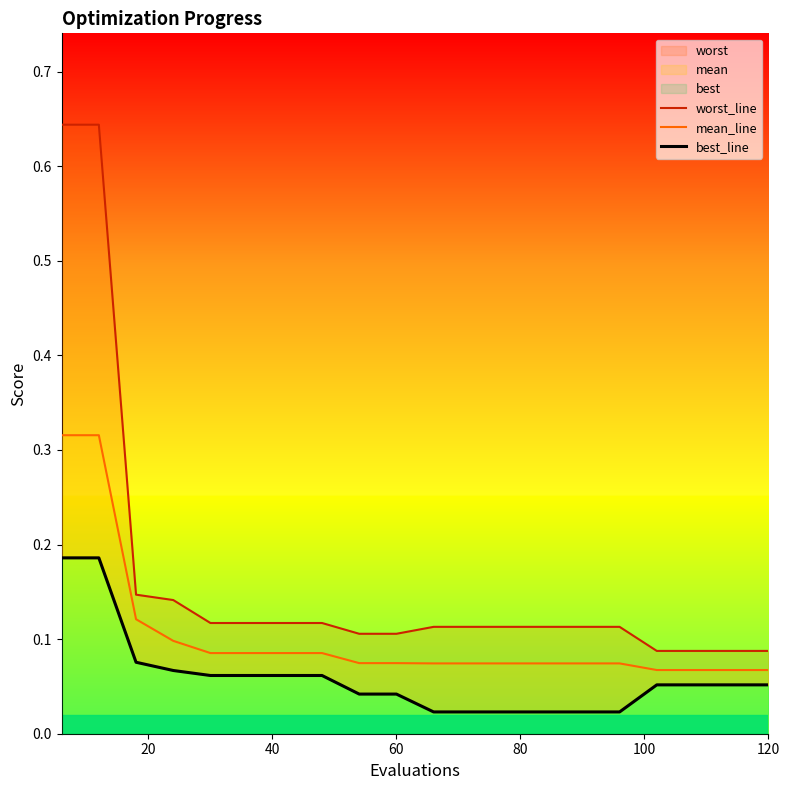

Count the worst_line values in the range 0 to 1.

20